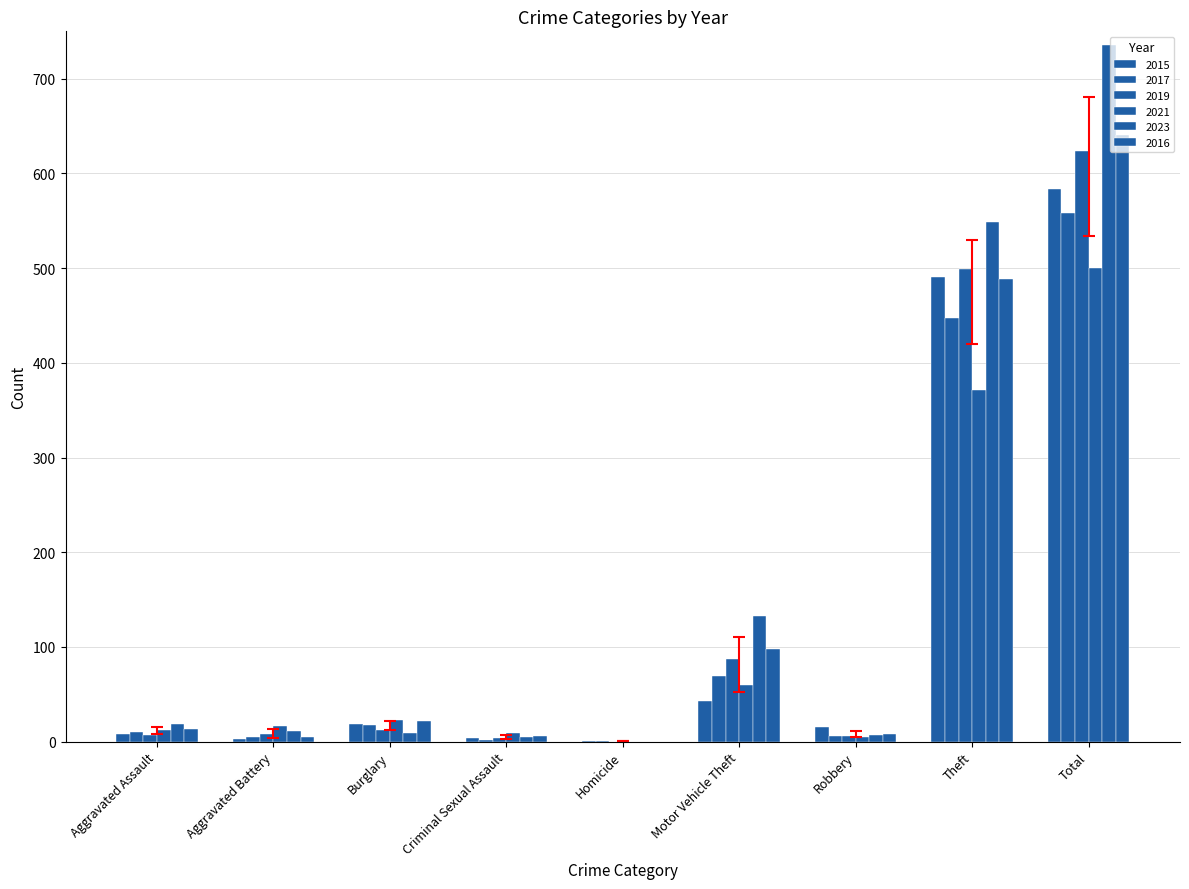

How many groups of bars are there?

9